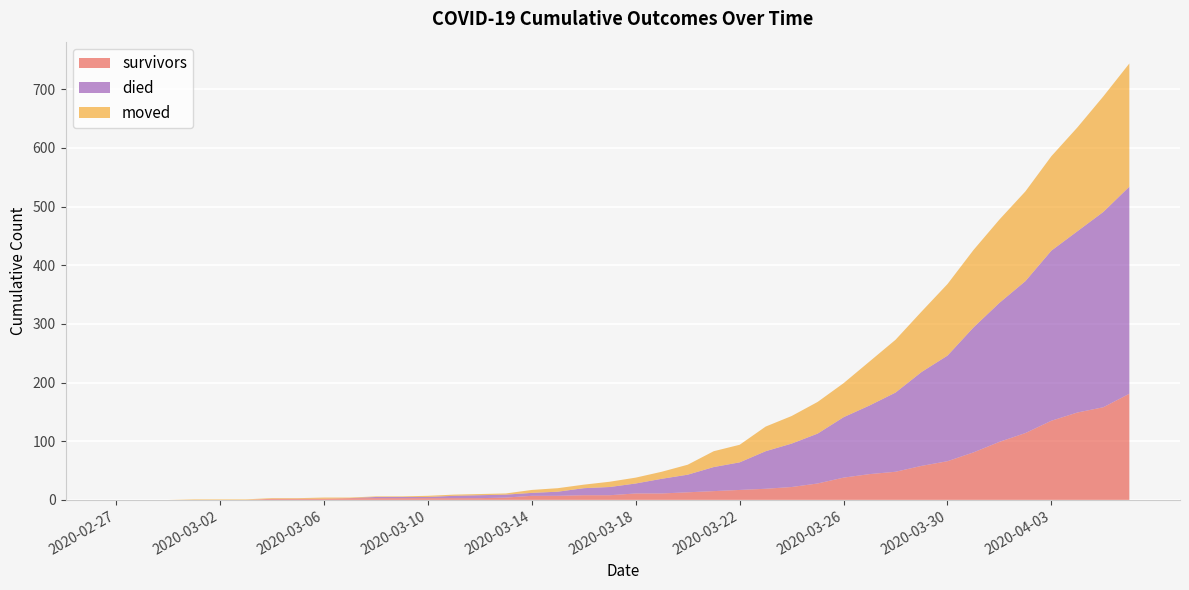

Reading left to right, what are all the values shown in this chart?

survivors: 0	0	0	0	0	0	2	2	2	3	3	3	3	3	3	4	7	7	8	8	11	11	13	15	17	19	22	28	38	44	48	58	66	81	99	114	135	149	158	181
died: 0	0	0	0	0	0	0	0	0	0	2	2	2	4	5	5	5	7	12	14	17	25	30	41	47	64	74	85	103	117	135	160	180	213	237	259	290	309	333	353
moved: 0	0	0	1	1	1	1	1	2	1	1	1	2	2	2	2	5	6	6	9	10	12	17	27	30	42	47	54	58	75	90	103	122	132	142	153	161	177	197	210